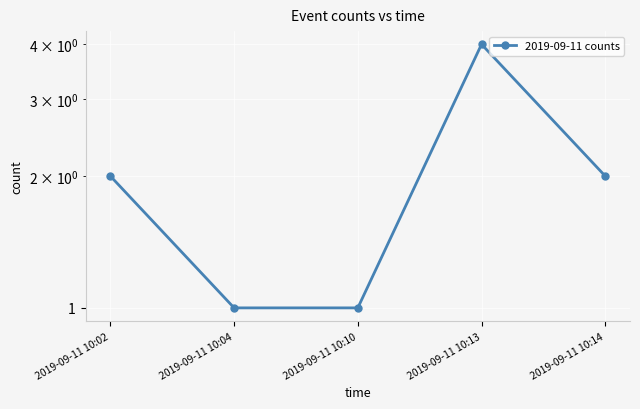

Reading left to right, what are all the values shown in this chart?

2019-09-11 10:02=2	2019-09-11 10:04=1	2019-09-11 10:10=1	2019-09-11 10:13=4	2019-09-11 10:14=2